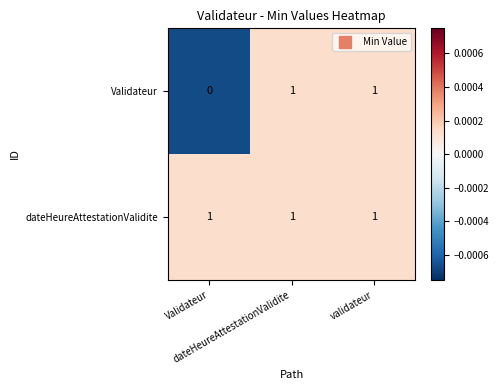

At how many categories does at least one series exceed 0?

3